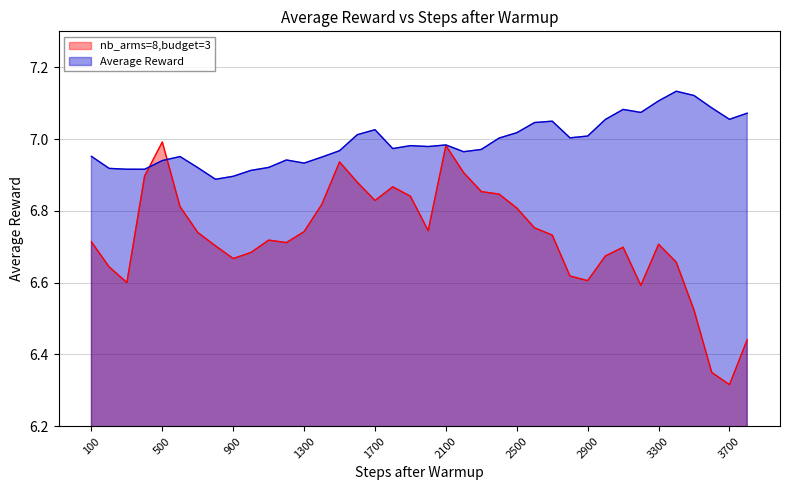

Rank the categories by nb_arms=8,budget=3 value from lowest to highest.

3700, 3600, 3800, 3500, 3200, 300, 2900, 2800, 200, 3400, 900, 3000, 1000, 3100, 800, 3300, 1200, 100, 1100, 2700, 700, 1300, 2000, 2600, 2500, 600, 1400, 1700, 1900, 2400, 2300, 1800, 1600, 400, 2200, 1500, 2100, 500